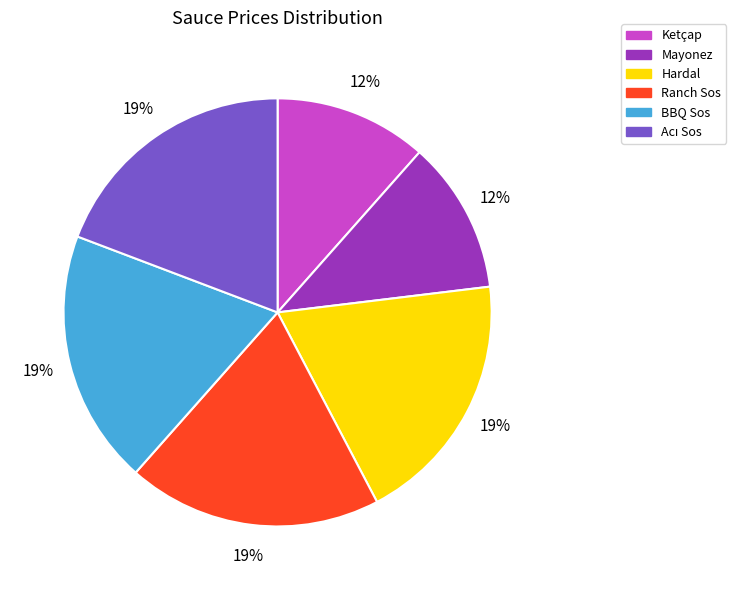

True or false: Ketçap accounts for 12% of the total.

True